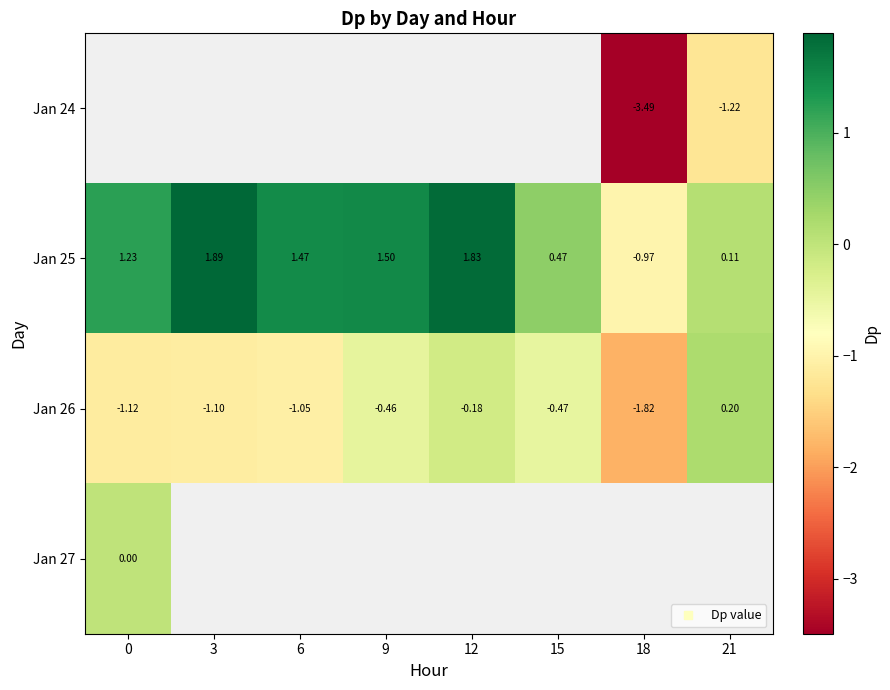

What is the difference between the second highest and minimum values in the Jan 26 series?

1.6